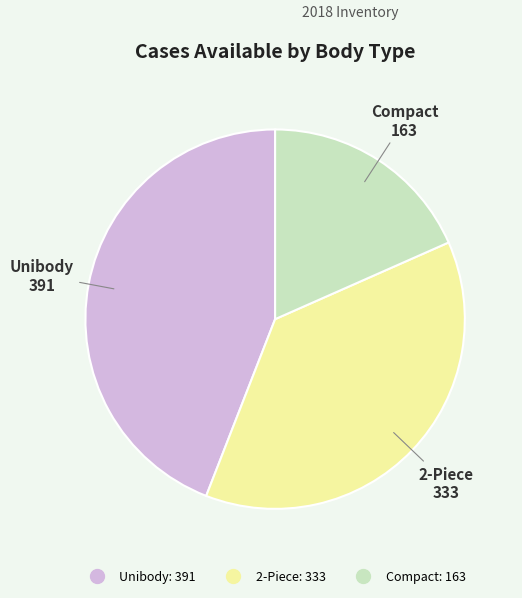

Is Compact the majority of the pie?

No